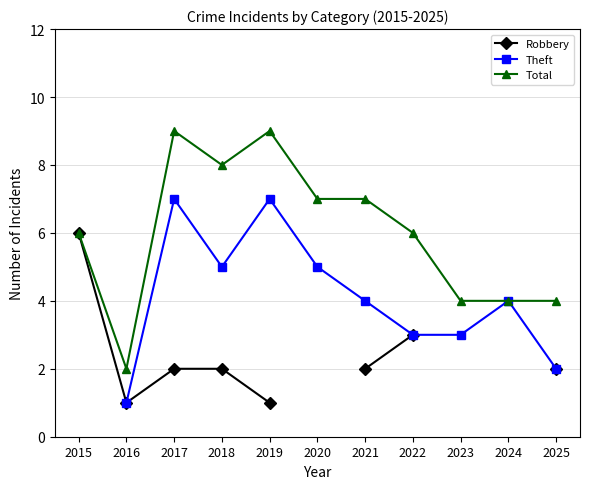

The Total series shows 1.1 at 2016. True or false?

False